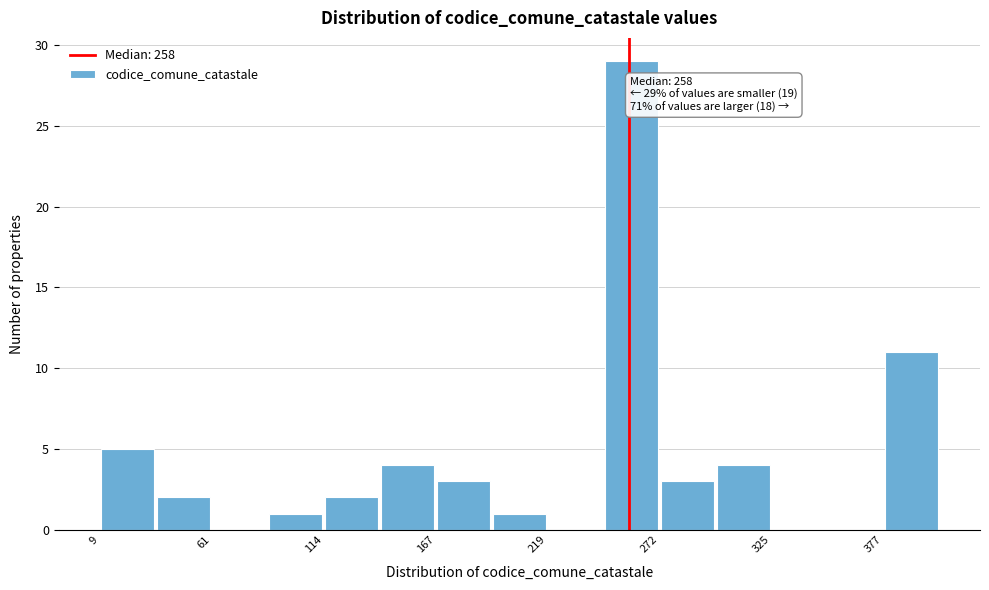

Read against the x-axis, roughly where is the centre of the tallest bar?

260